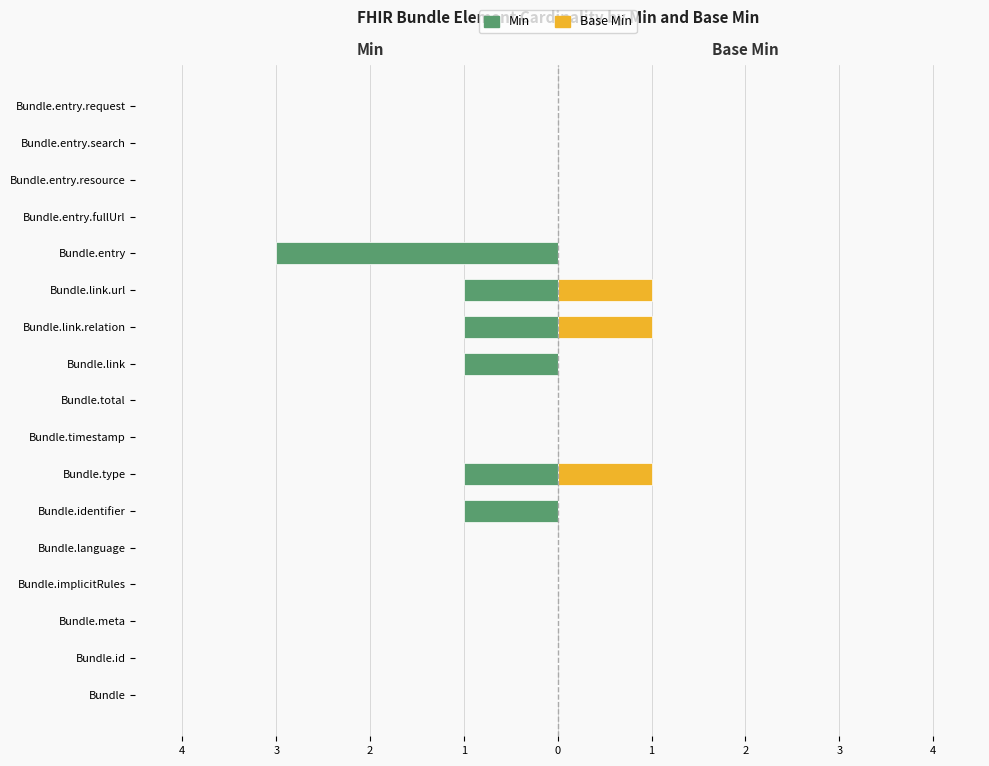

How many groups of bars are there?

17